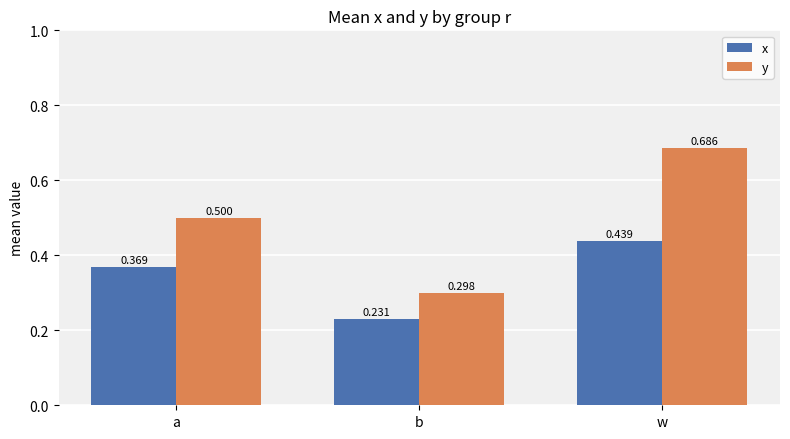

What is the difference between the maximum and second lowest values in the x series?

0.1